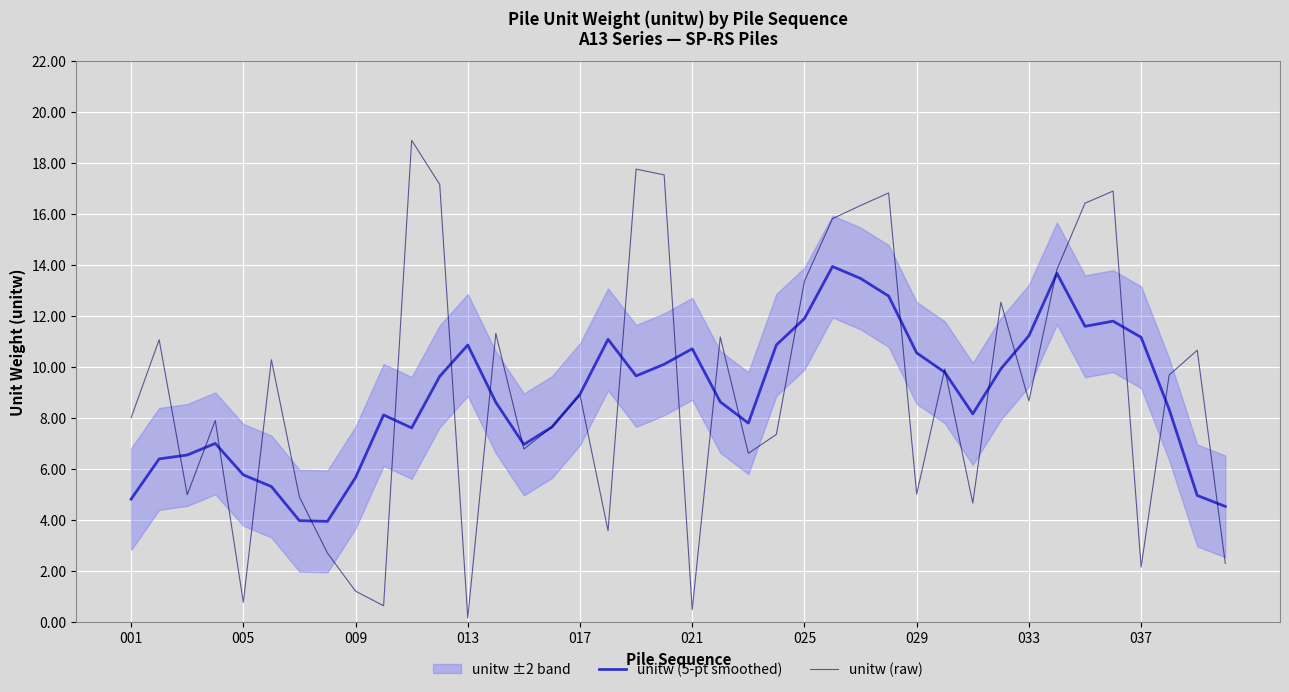

Which series has the widest spread of values?

unitw (raw)